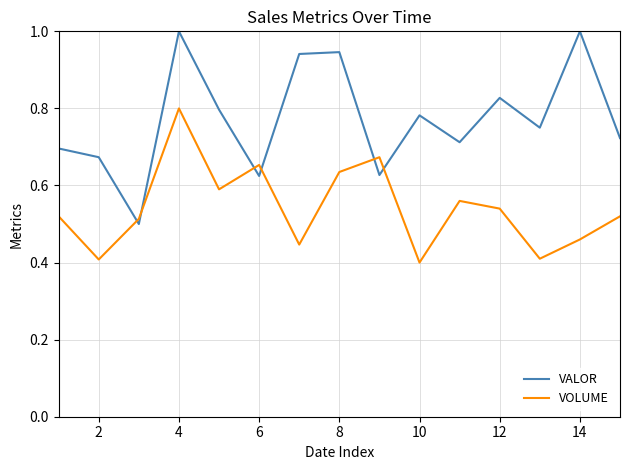

Rank the series by their average value, from lowest to highest.

VOLUME, VALOR